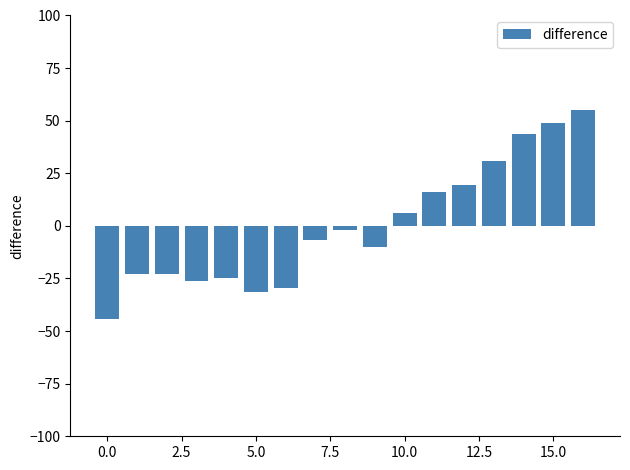

What is the difference between the second highest and second lowest values?

80.0